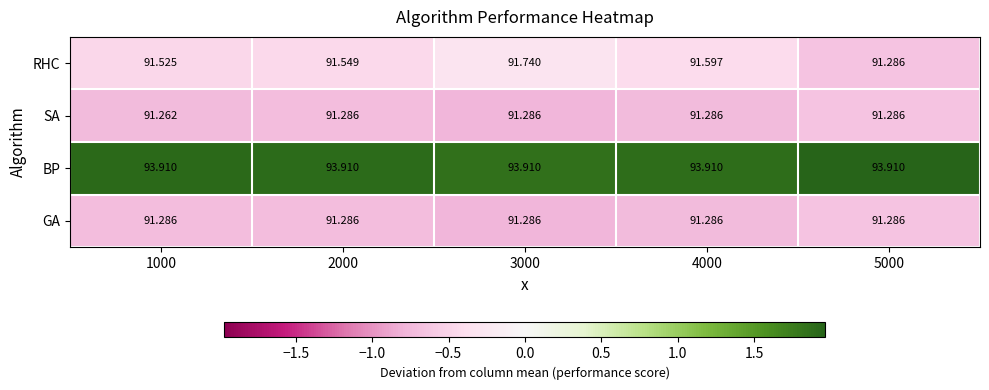

Rank the series at 1000 from lowest to highest value.

SA, GA, RHC, BP